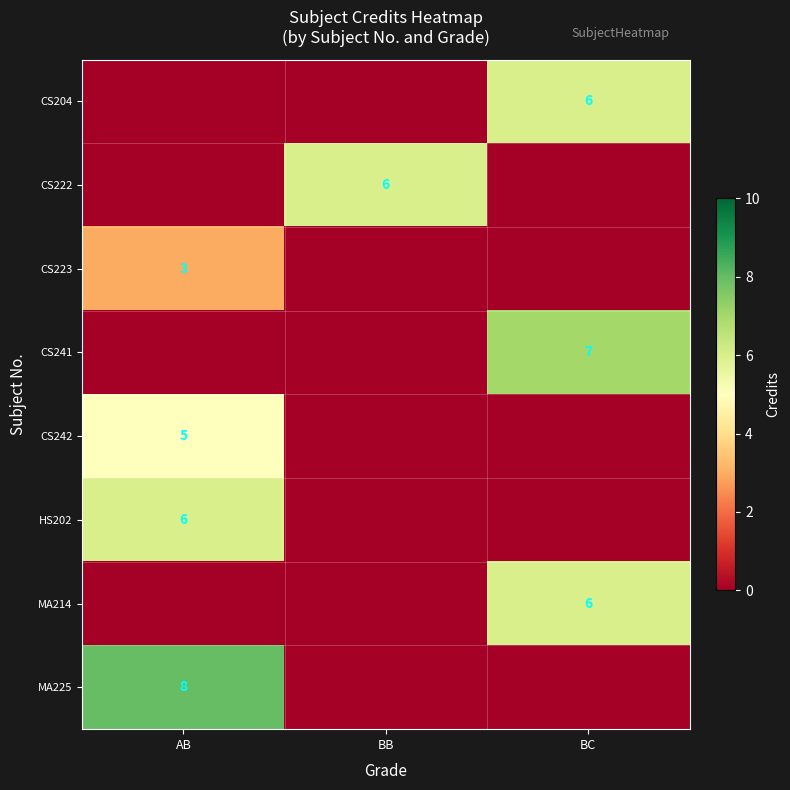

The CS204 series shows 6 at BC. True or false?

True